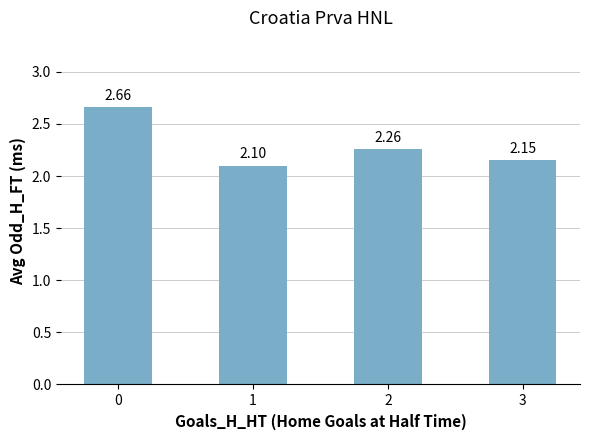

What is the change in value from 0 to 1?

-0.6